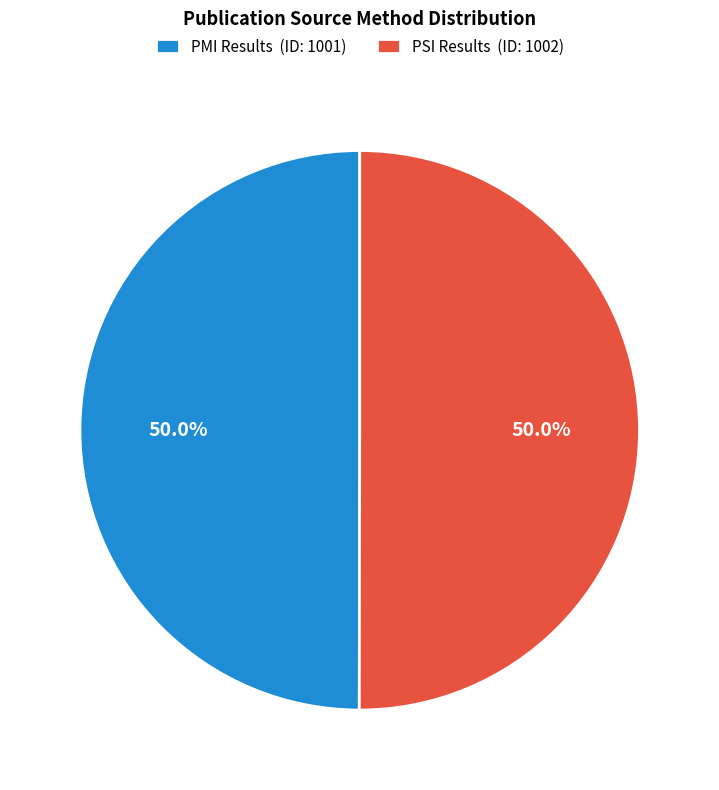

What percentage is the PSI Results slice, to the nearest percent?

50%